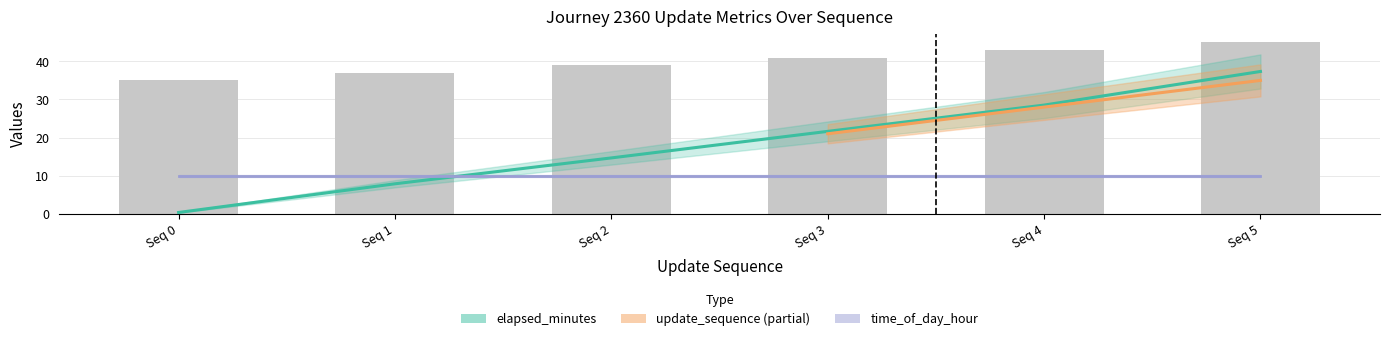

Between Seq 2 and Seq 5, which series saw the biggest shift?

elapsed_minutes